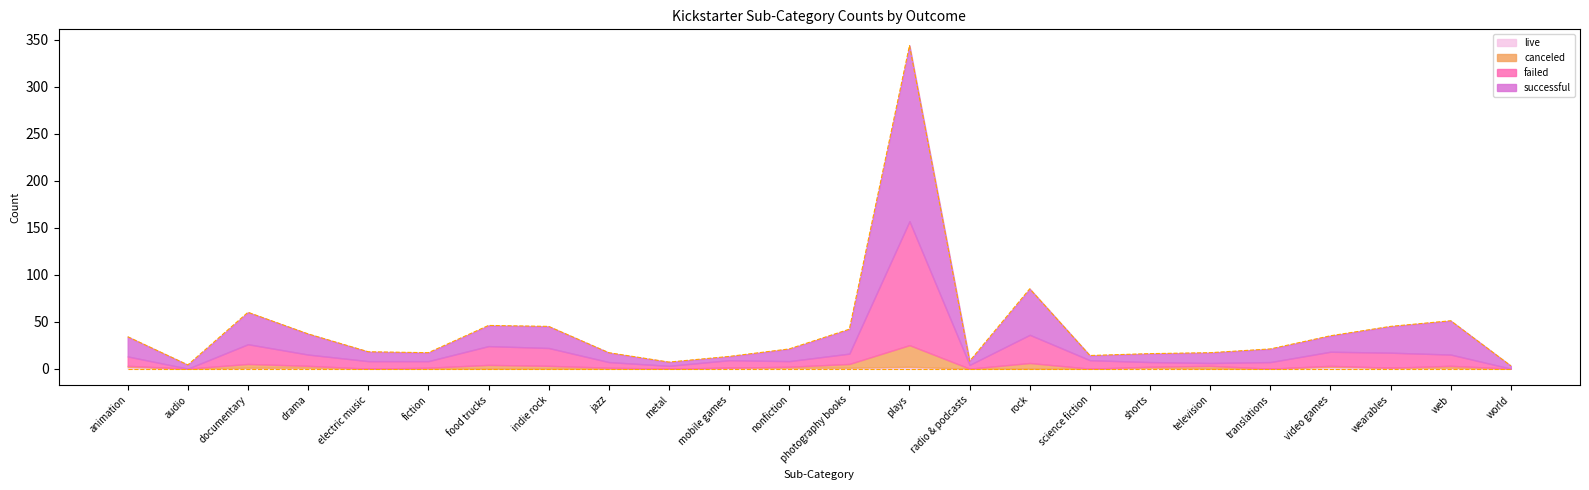

How many data points does each series have?

24